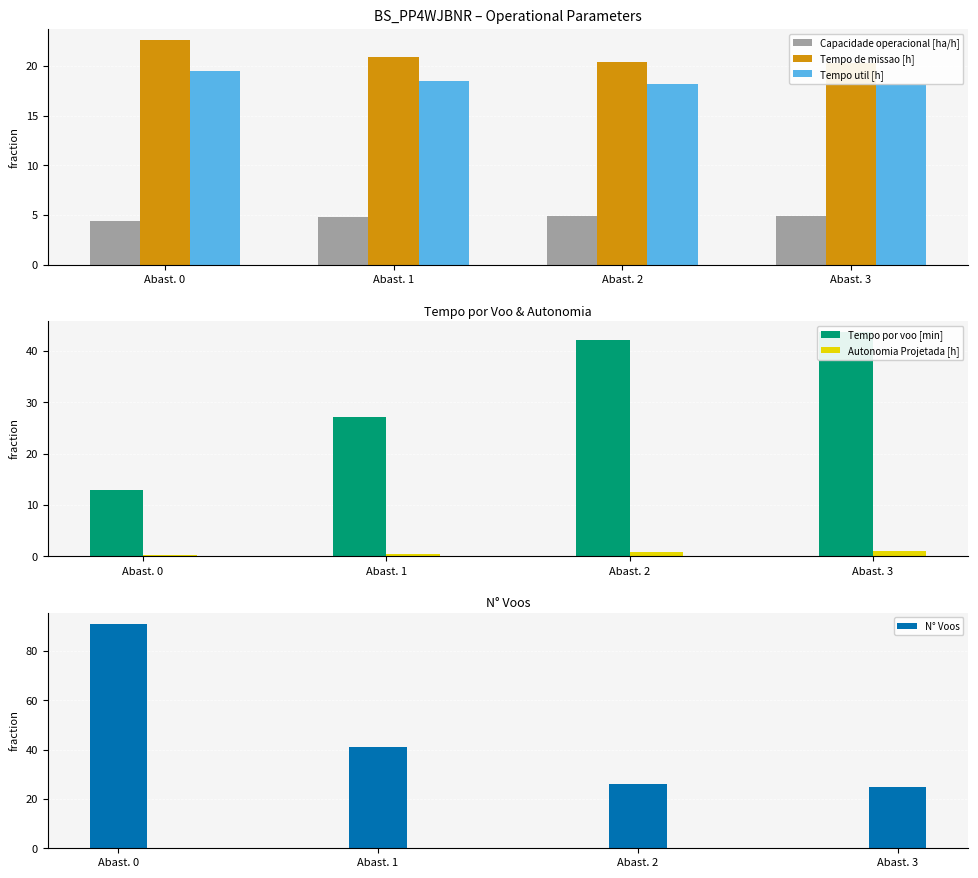

Does the chart contain any negative values?

No